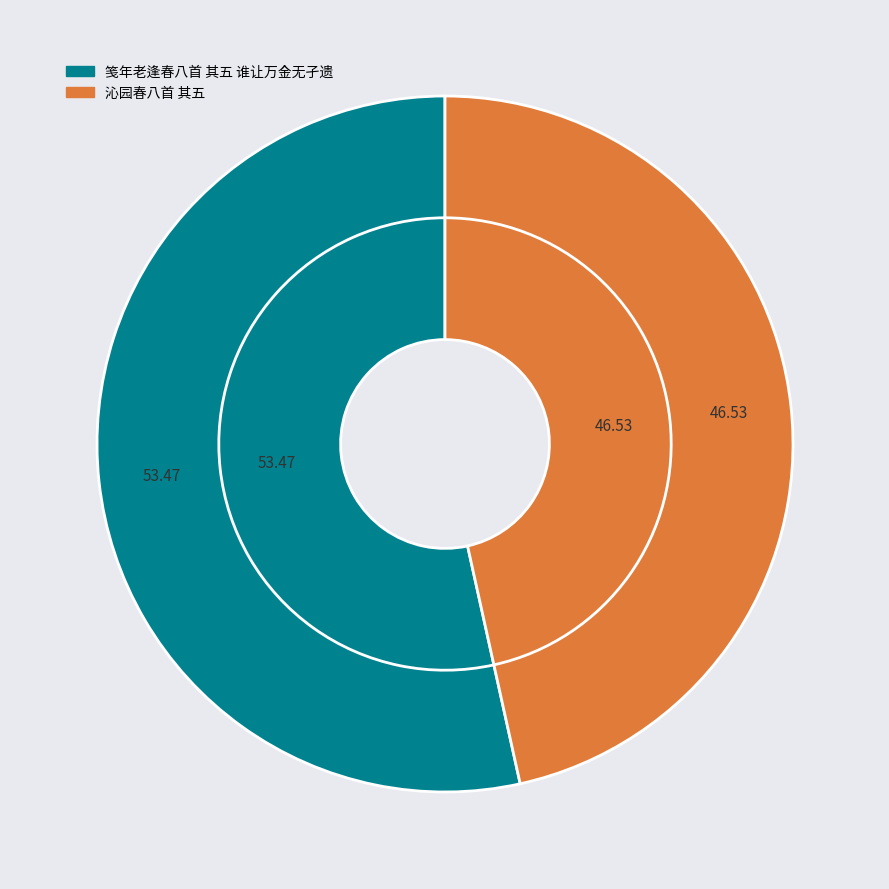

To the nearest percent, what is the average slice percentage?

50%